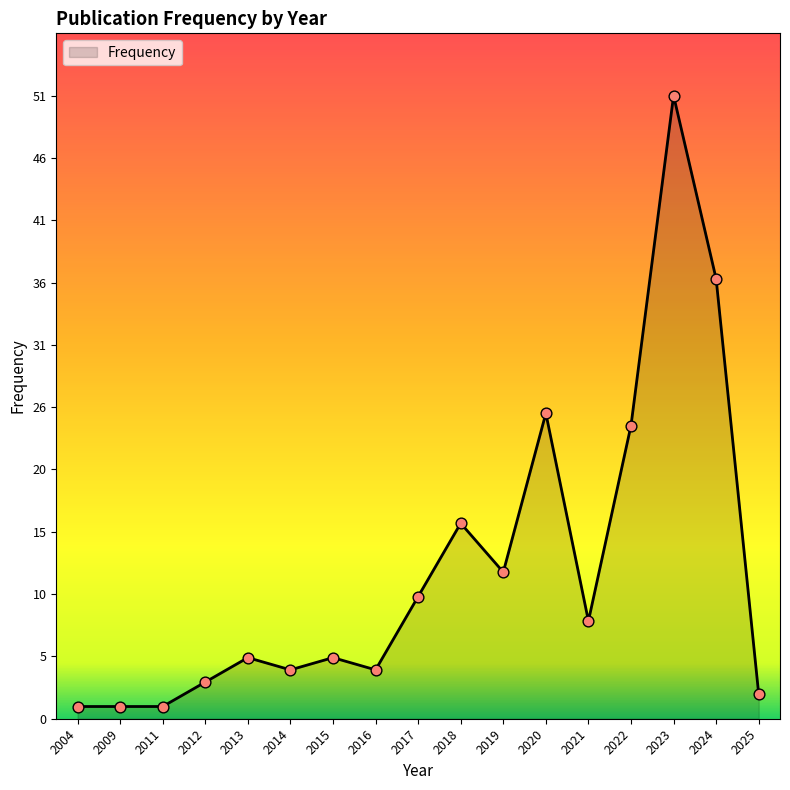

Which has a higher value, 2019 or 2023?

2023